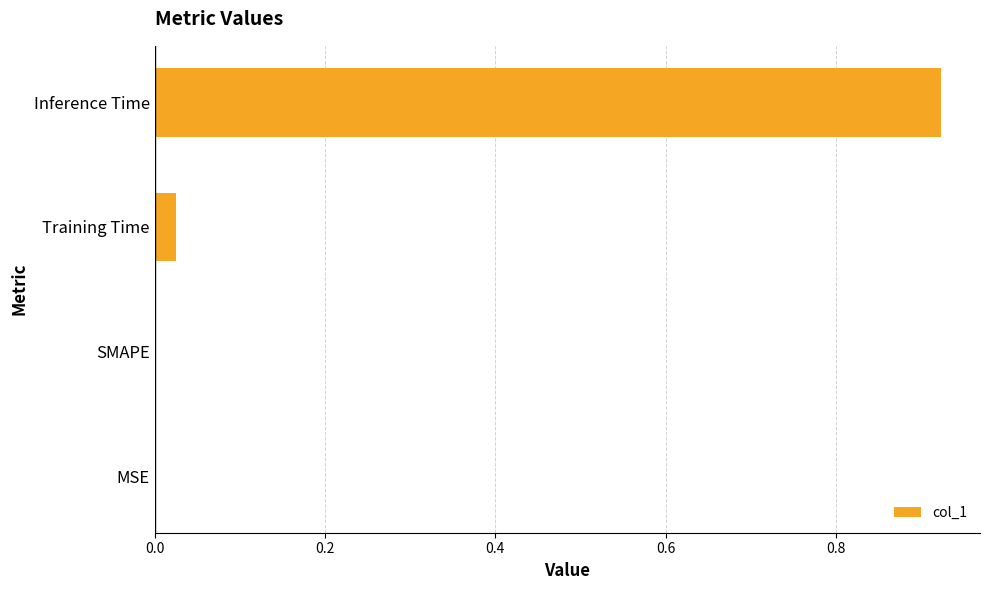

How many series are shown in this chart?

1